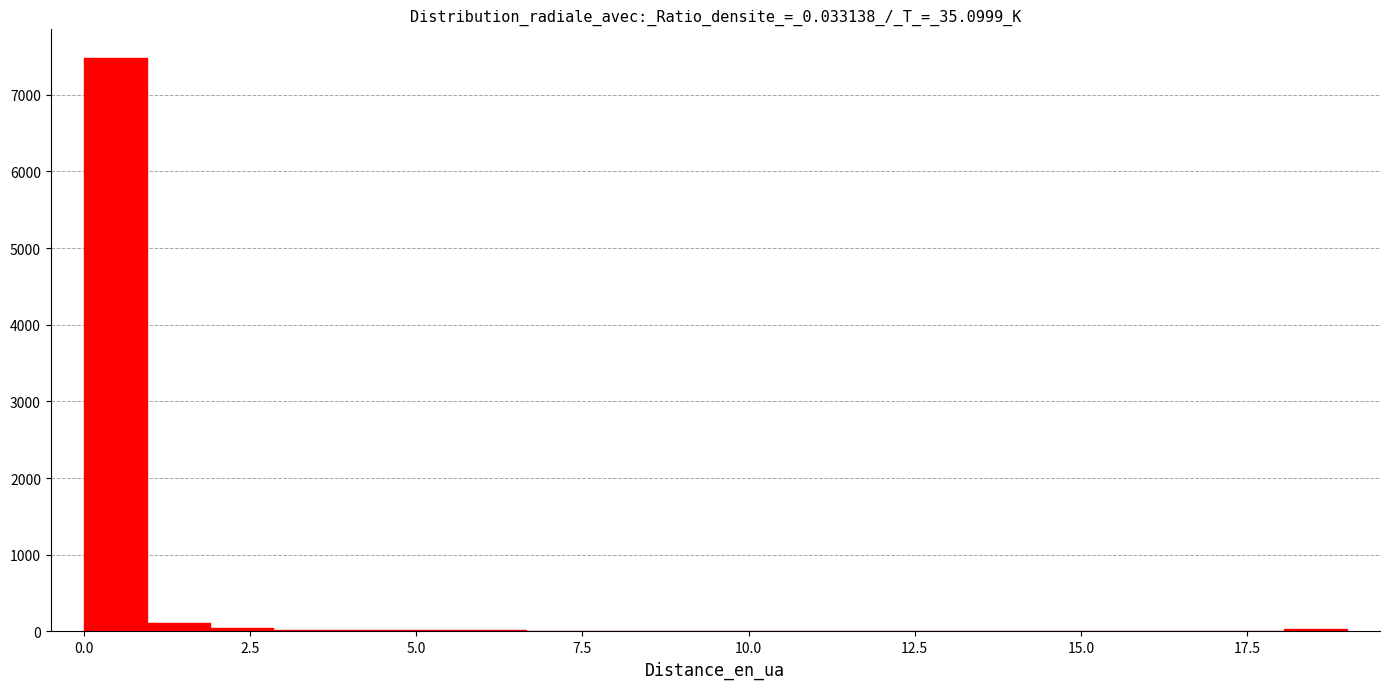

Read against the x-axis, roughly where is the centre of the tallest bar?

0.5